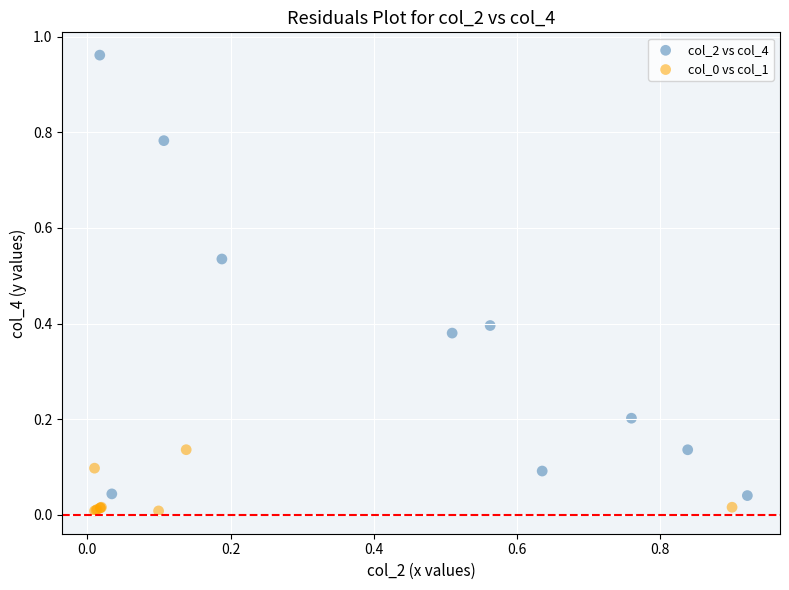

Which series has the widest spread of Y values?

col_2 vs col_4